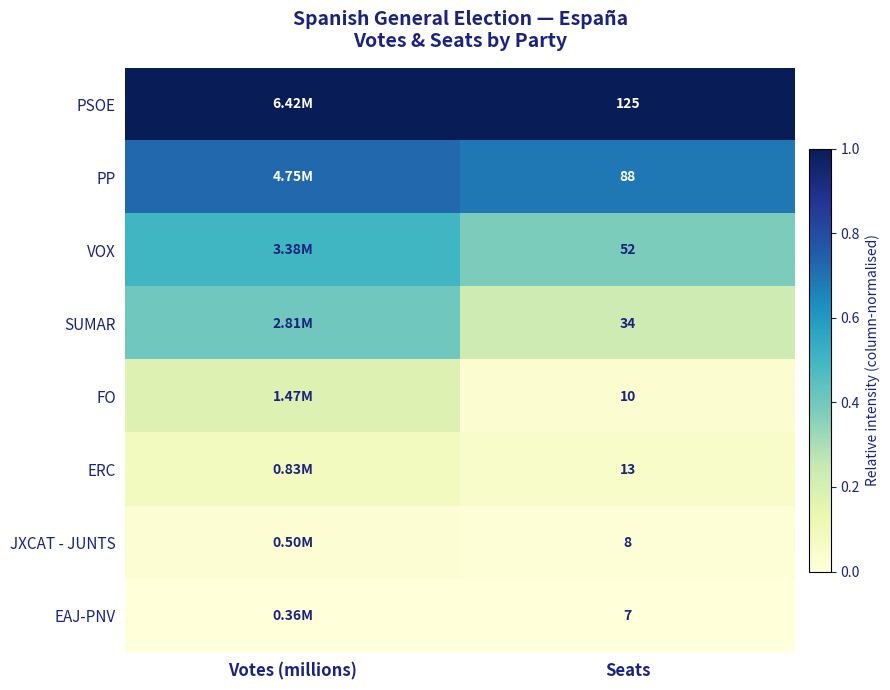

At Seats, list the series in order from largest to smallest.

PSOE, PP, VOX, SUMAR, ERC, FO, JXCAT - JUNTS, EAJ-PNV